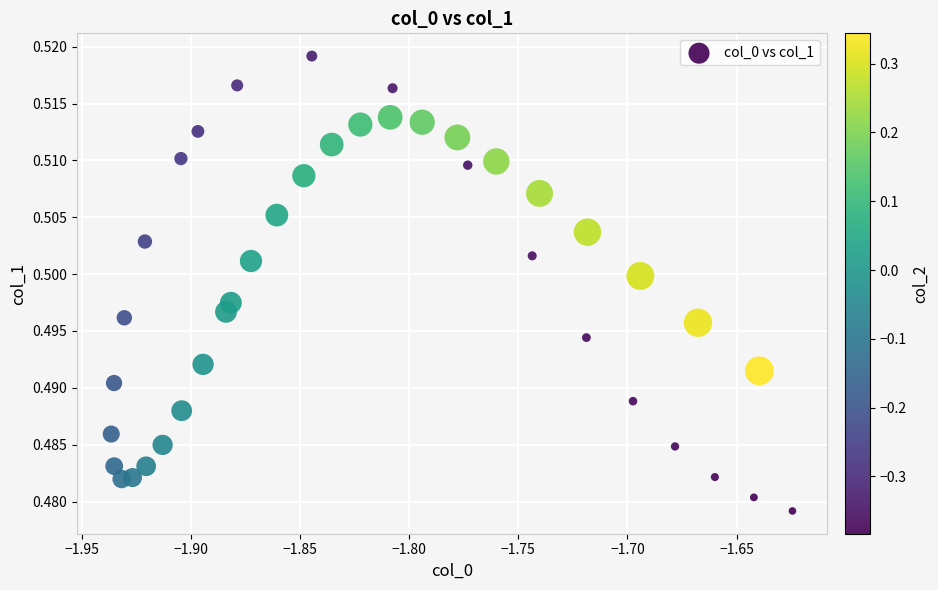

What is the range of X values (max minus min)?

0.3